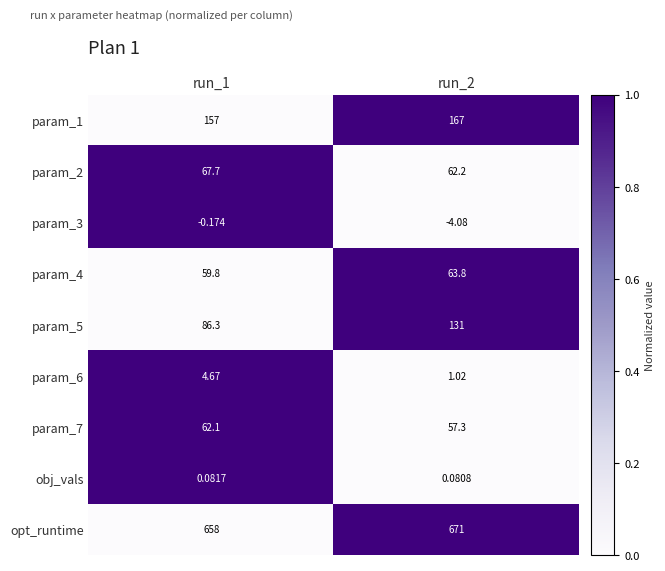

Is the value of param_6 at run_1 greater than the value of param_5 at run_2?

No